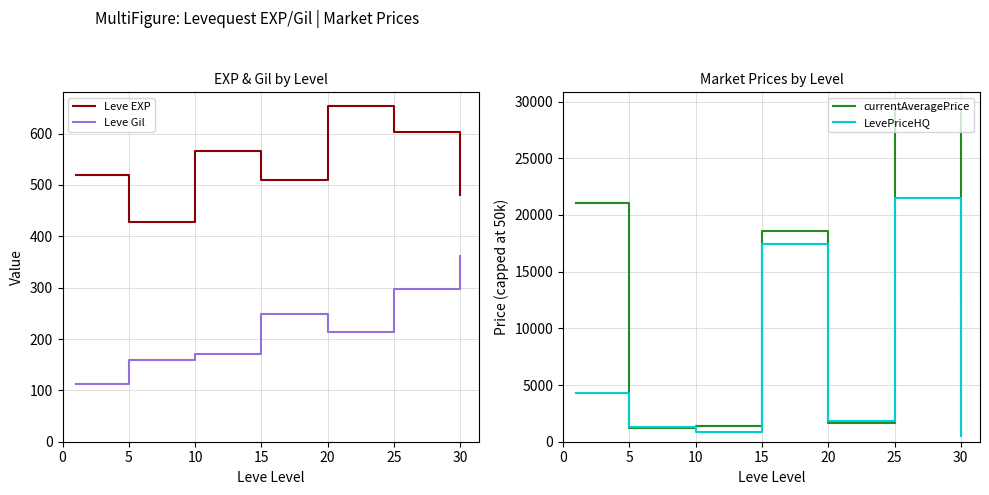

True or false: Leve Gil and currentAveragePrice cross at least once.

False